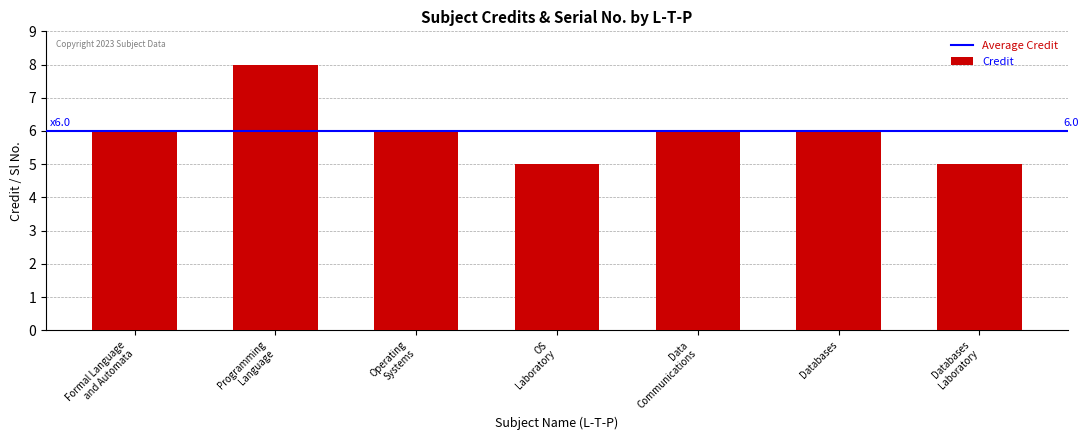

Reading left to right, what are all the values shown in this chart?

6	8	6	5	6	6	5